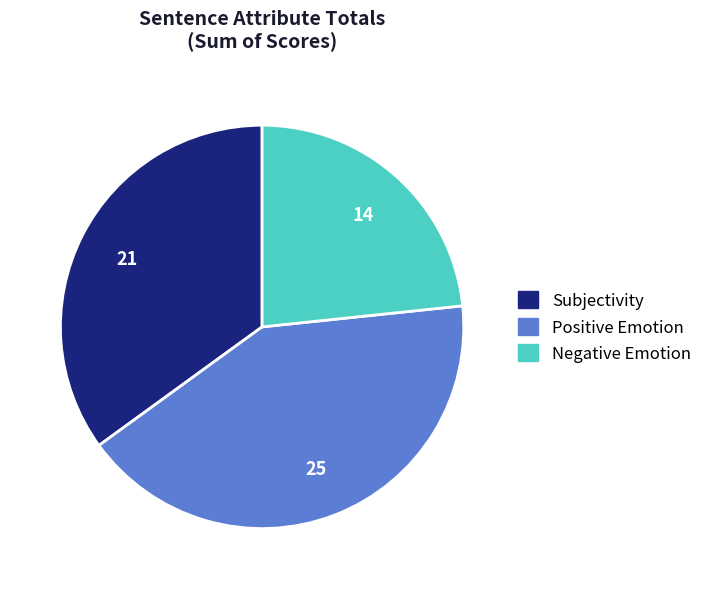

Does any single category account for the majority?

No